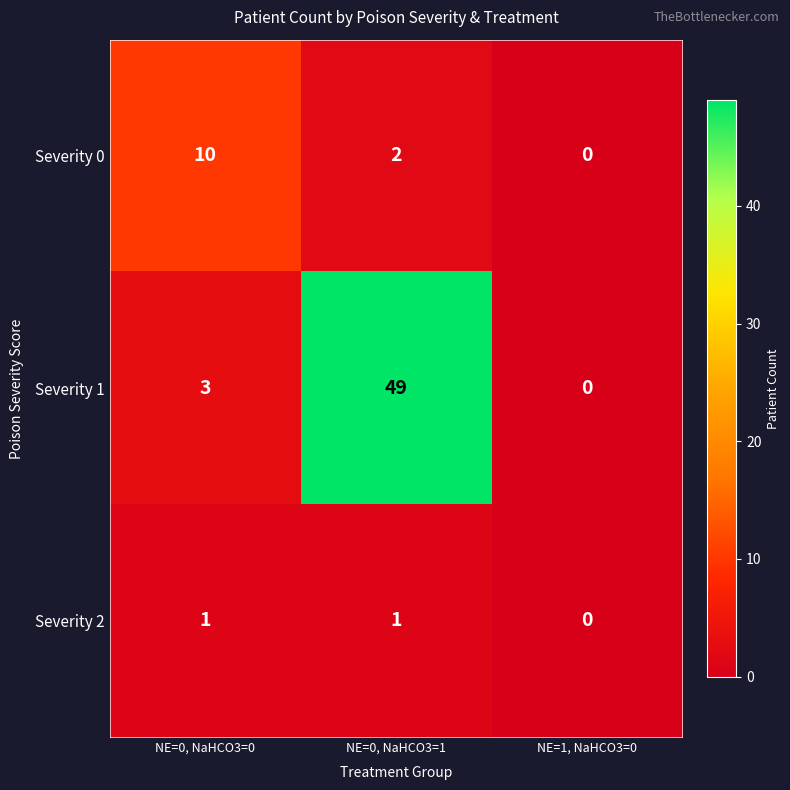

At which label does Severity 0 first exceed 2?

NE=0, NaHCO3=0